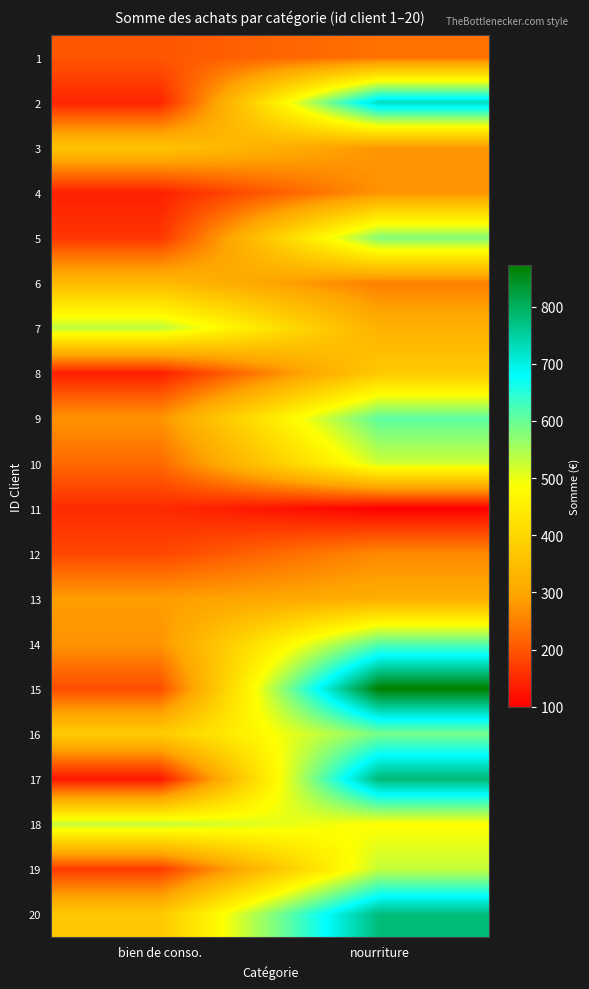

Which label corresponds to the largest value in the chart?

nourriture